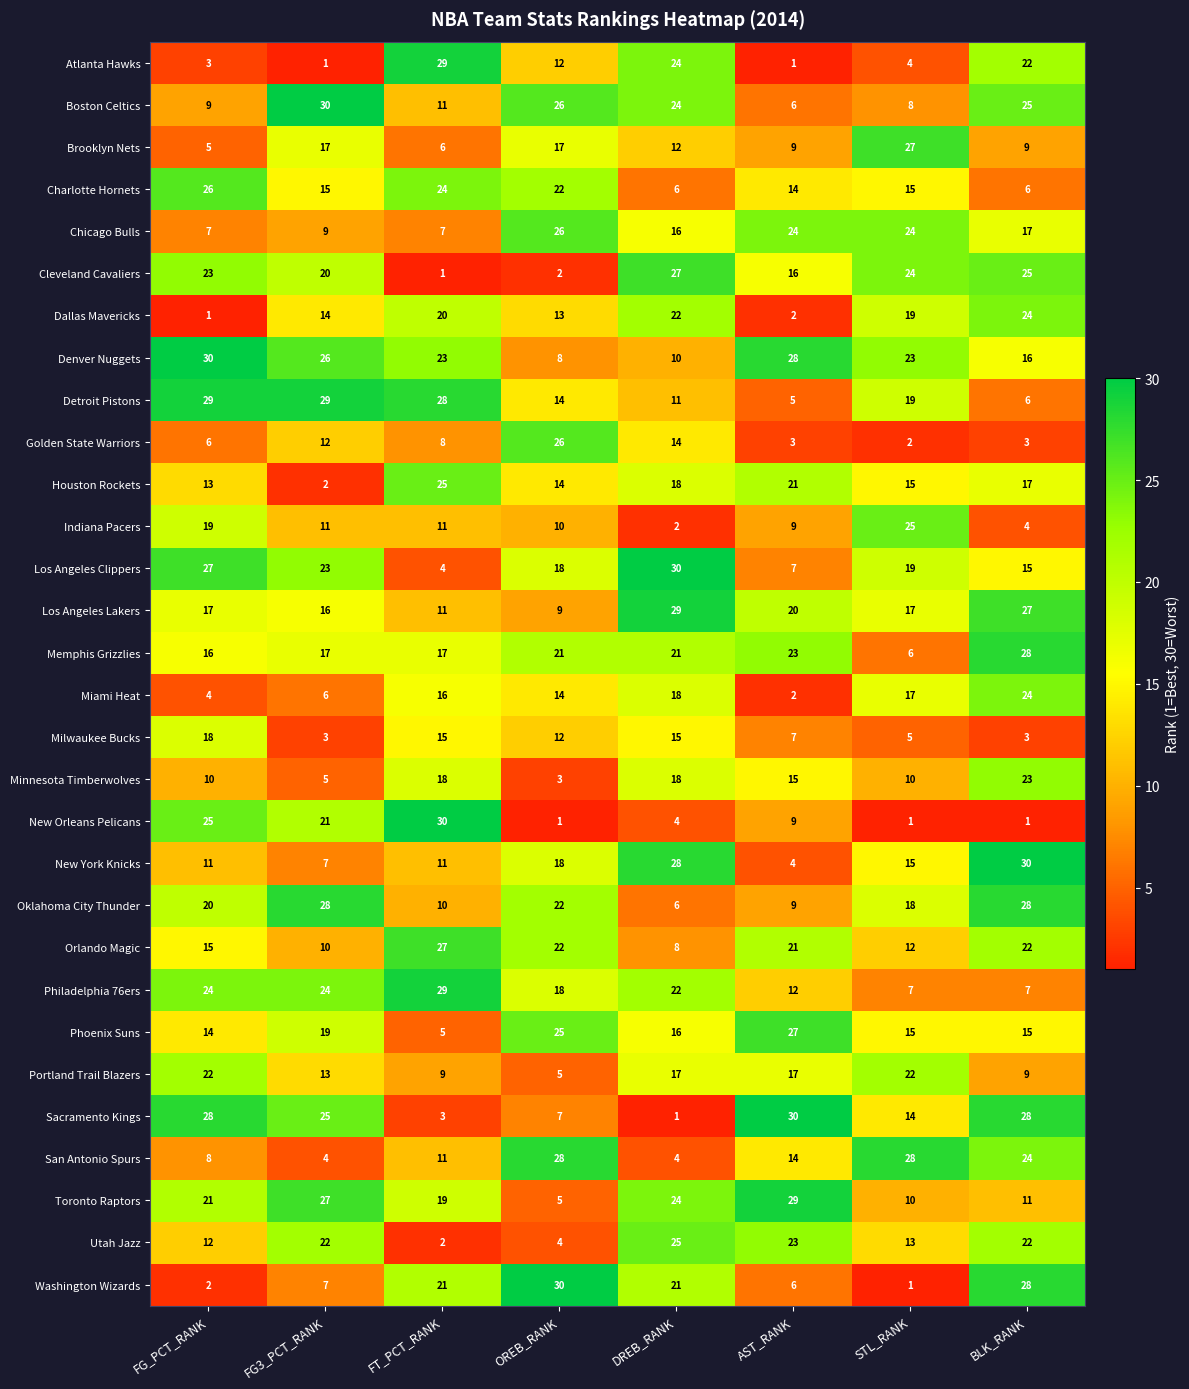

Which series changed the most between FG_PCT_RANK and DREB_RANK?

Sacramento Kings